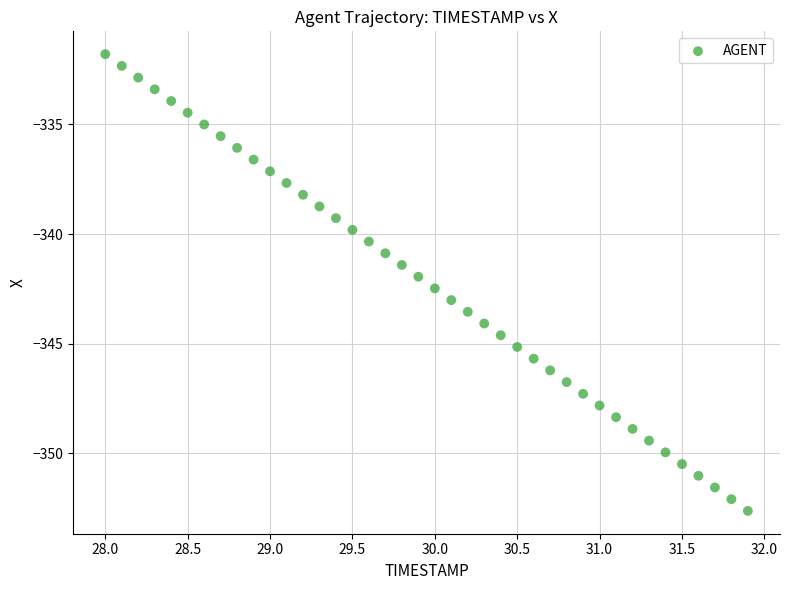

What is the range of X values (max minus min)?

3.9